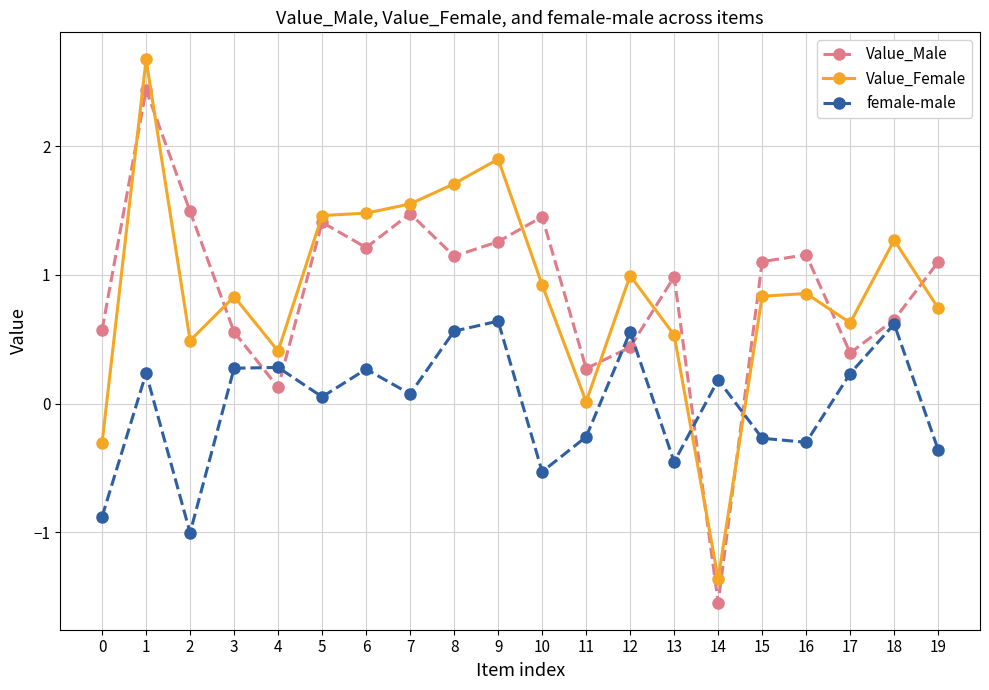

Which series changed the most between 4 and 5?

Value_Male